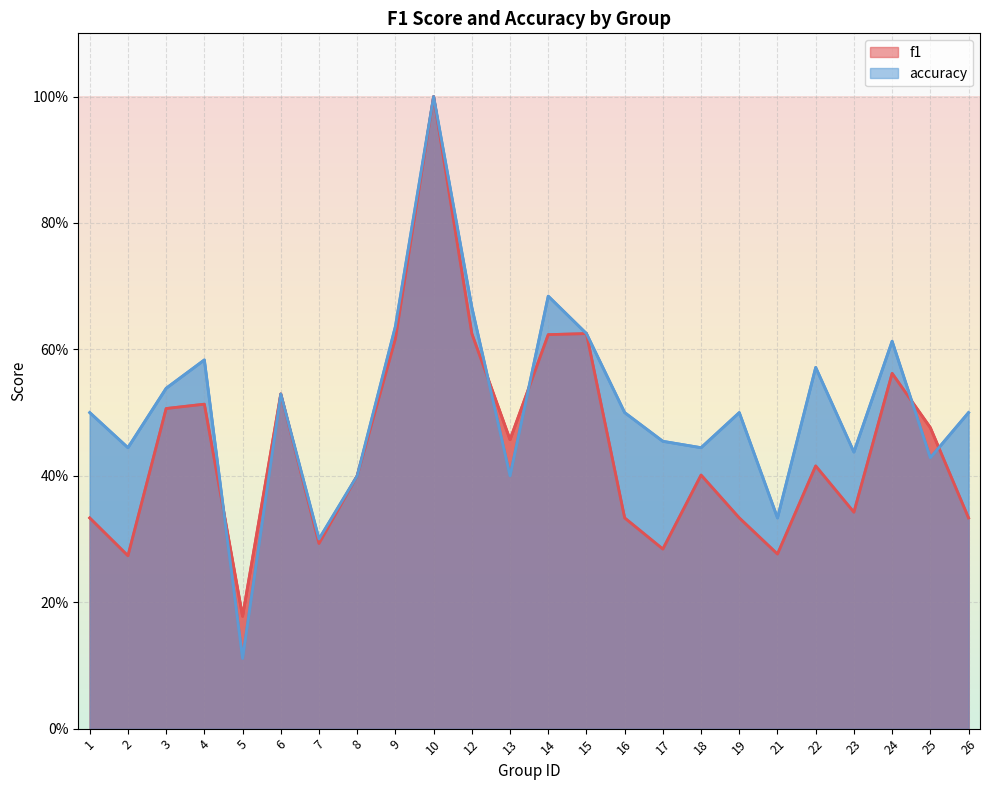

Between which two adjacent categories do f1 and accuracy first intersect?

4 and 5